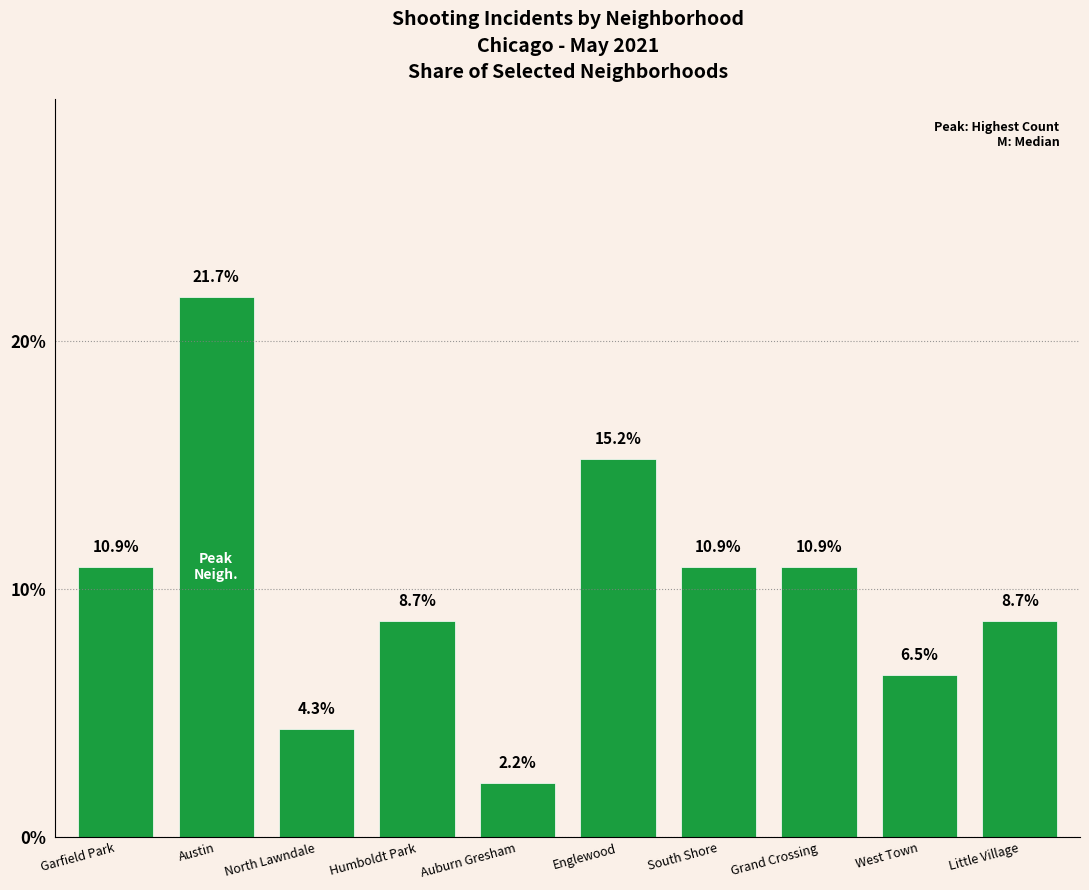

At which label does the data first exceed 10?

Garfield Park